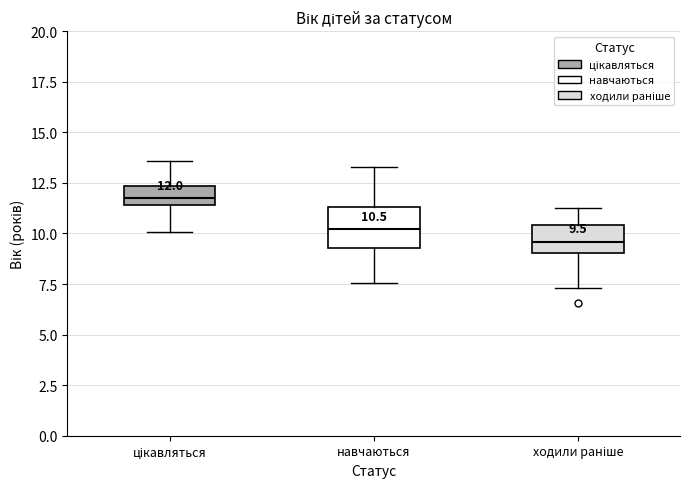

Which box has the highest median line?

цікавляться